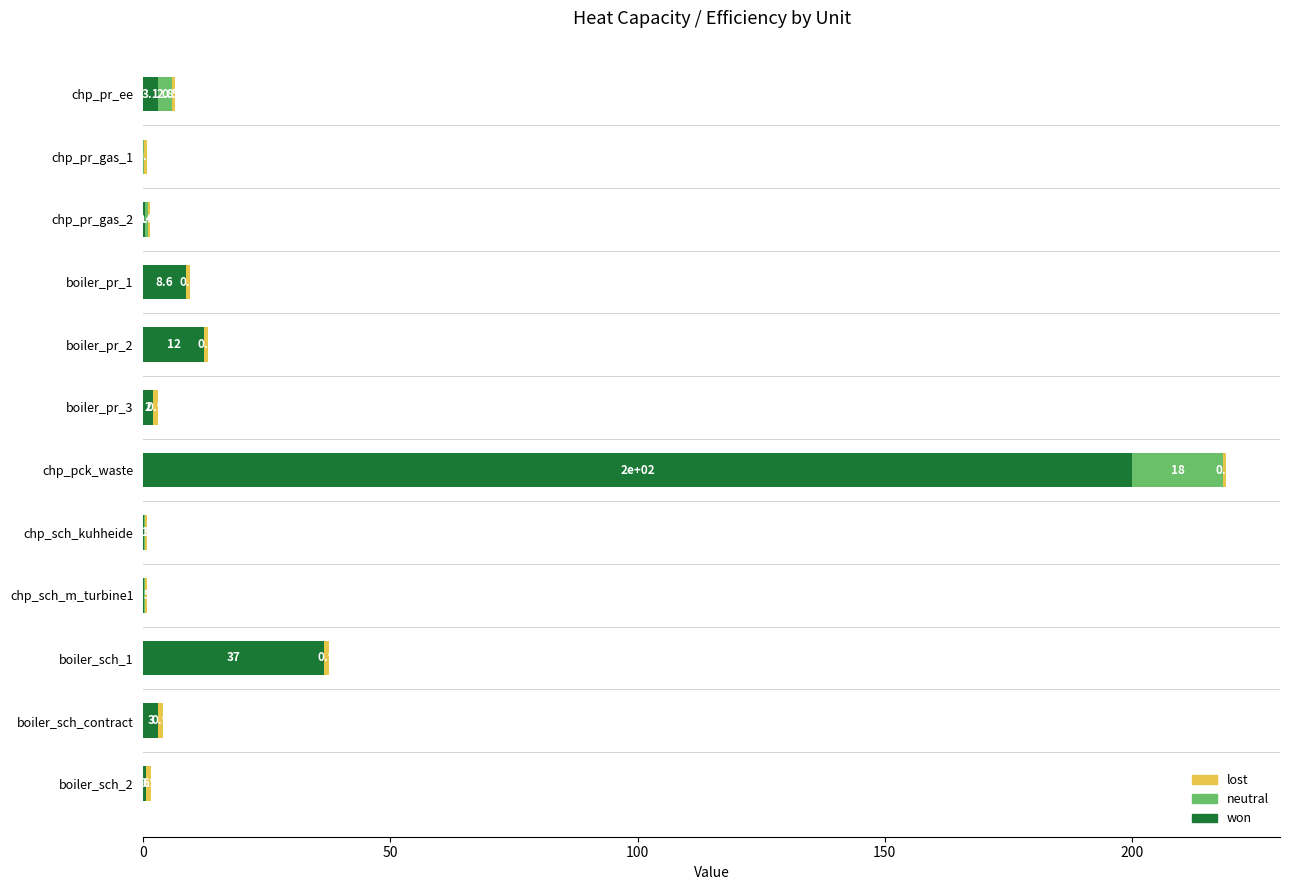

At which category is the sum across all series the highest?

chp_pck_waste